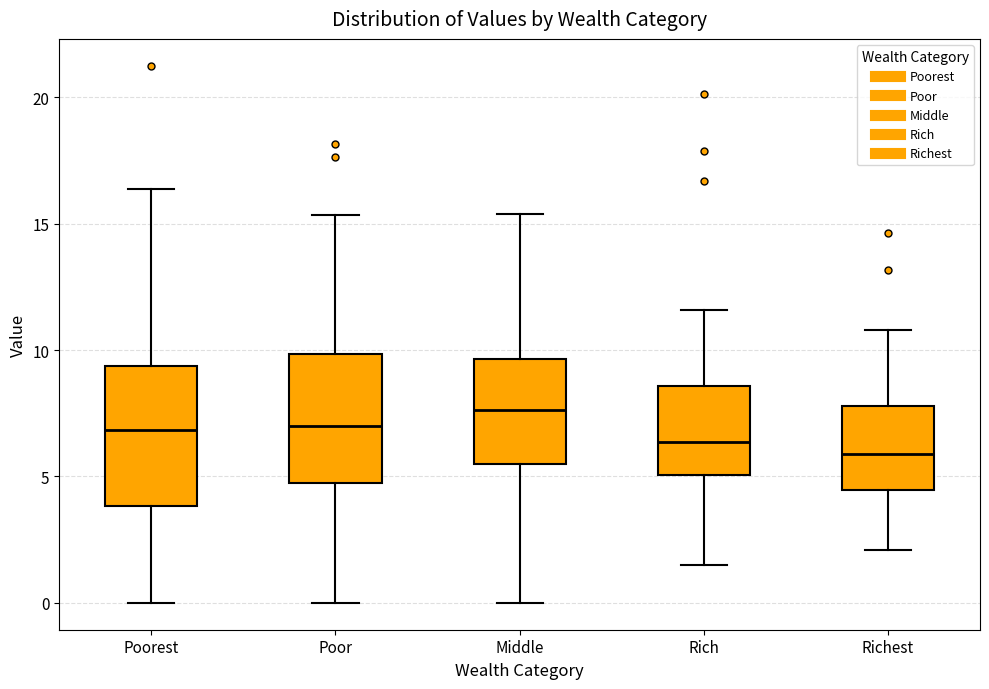

Which box has the highest median line?

Middle